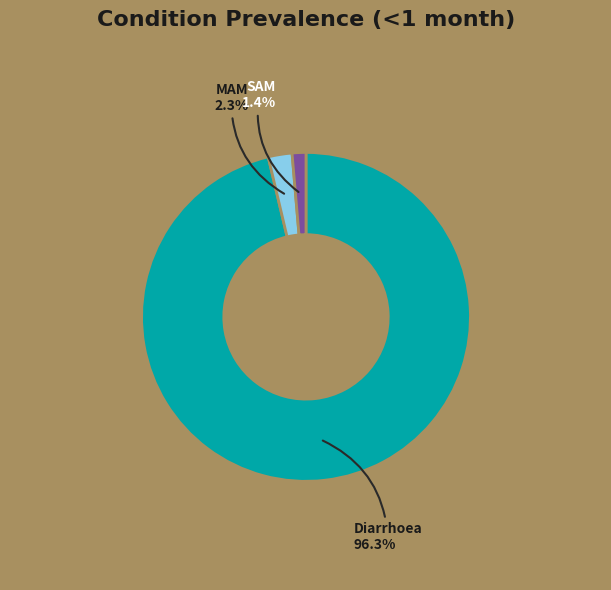

To the nearest percent, what percentage of the pie is SAM?

1%